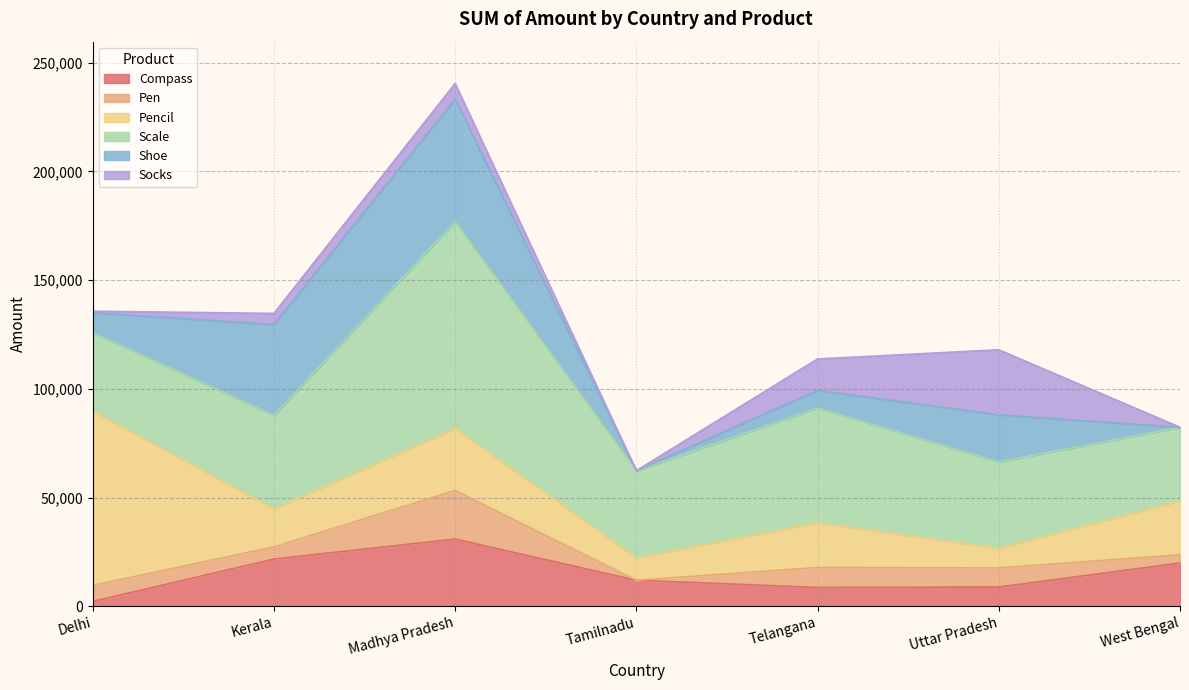

Reading left to right, list all the values displayed in this chart.

Compass: Delhi=2256	Kerala=21744	Madhya Pradesh=30932	Tamilnadu=12010	Telangana=8680	Uttar Pradesh=8887	West Bengal=19929	Grand Total=104438
Pen: Delhi=7388	Kerala=5600	Madhya Pradesh=22363	Tamilnadu=0	Telangana=9186	Uttar Pradesh=8775	West Bengal=3767	Grand Total=57079
Pencil: Delhi=80193	Kerala=17534	Madhya Pradesh=28615	Tamilnadu=10332	Telangana=20634	Uttar Pradesh=9082	West Bengal=24867	Grand Total=191257
Scale: Delhi=36094	Kerala=42908	Madhya Pradesh=95061	Tamilnadu=40050	Telangana=52721	Uttar Pradesh=39686	West Bengal=33775	Grand Total=340295
Shoe: Delhi=9104	Kerala=41815	Madhya Pradesh=56284	Tamilnadu=0	Telangana=8106	Uttar Pradesh=21636	West Bengal=0	Grand Total=136945
Socks: Delhi=680	Kerala=5100	Madhya Pradesh=7163	Tamilnadu=0	Telangana=14433	Uttar Pradesh=29905	West Bengal=0	Grand Total=57281